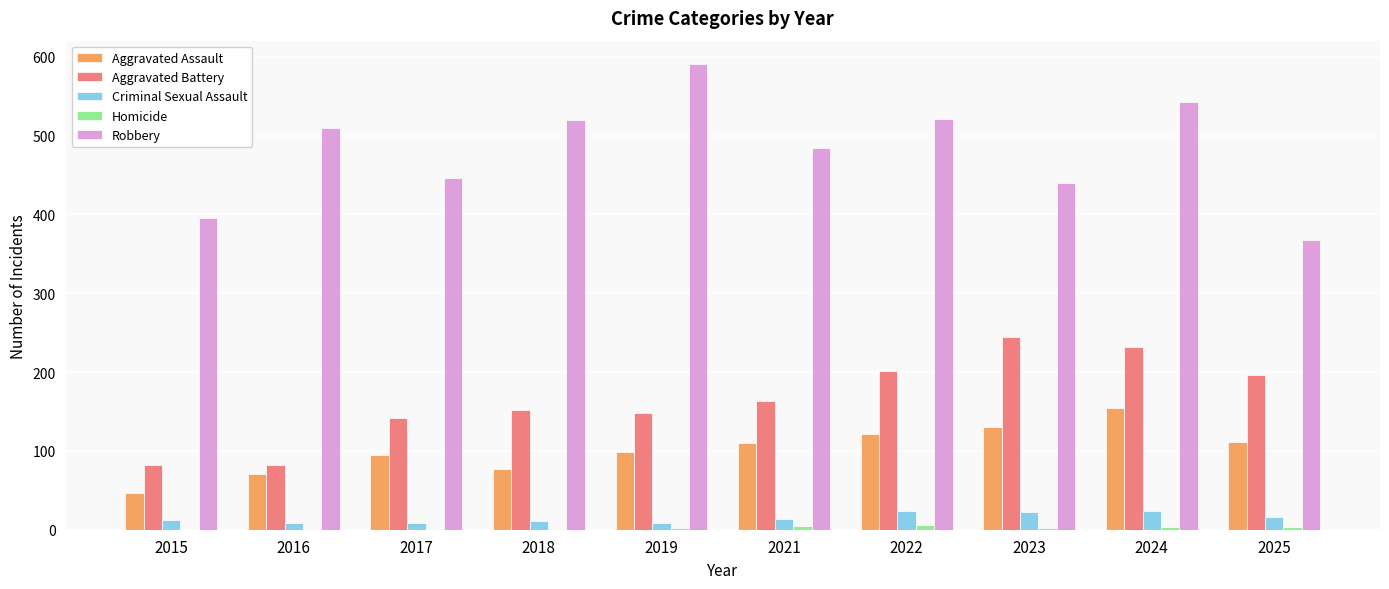

Is it true that Robbery equals 440 at 2023?

True